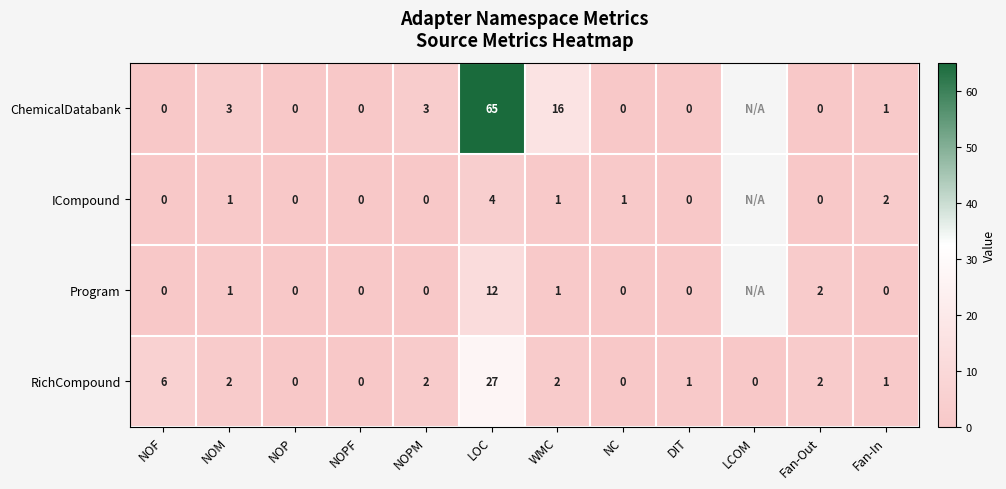

Is it true that RichCompound equals -9 at NOPF?

False